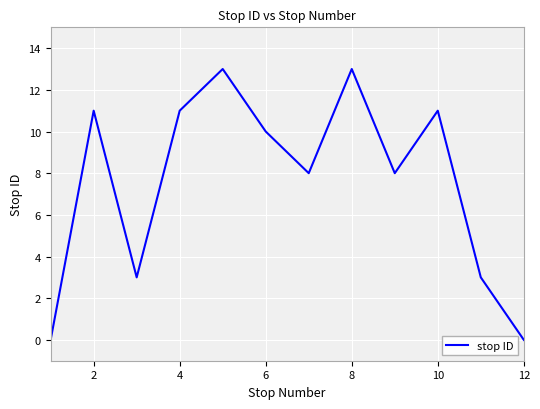

What is the maximum value shown in the chart?

13